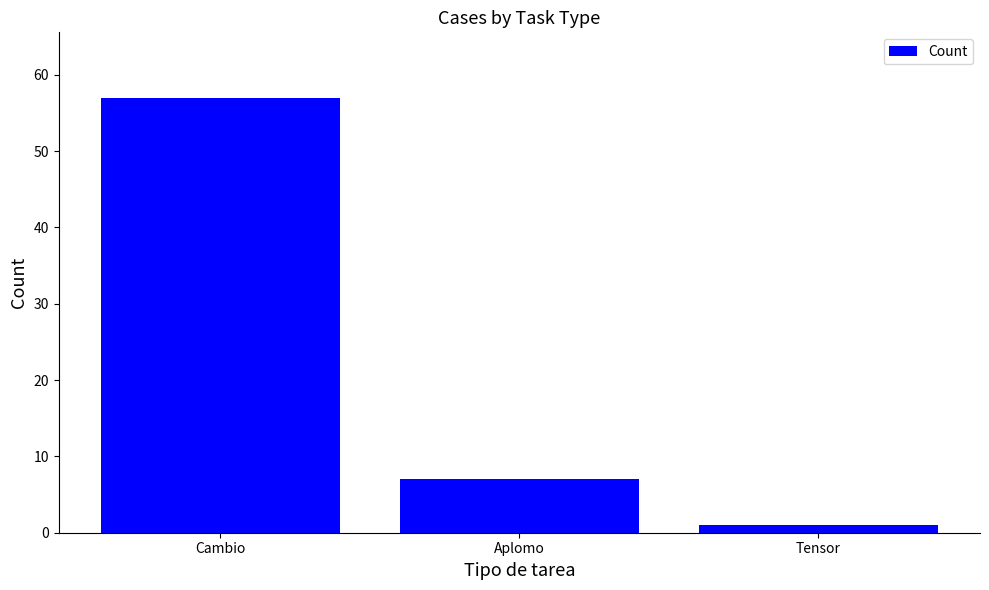

What is the sum of all values?

65